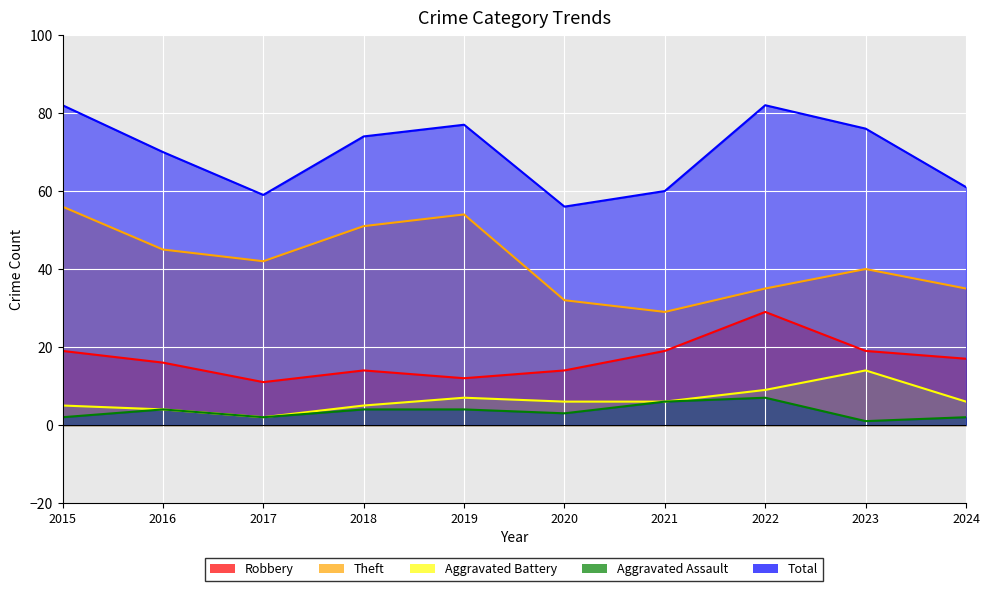

True or false: Aggravated Assault and Robbery intersect in this chart.

False